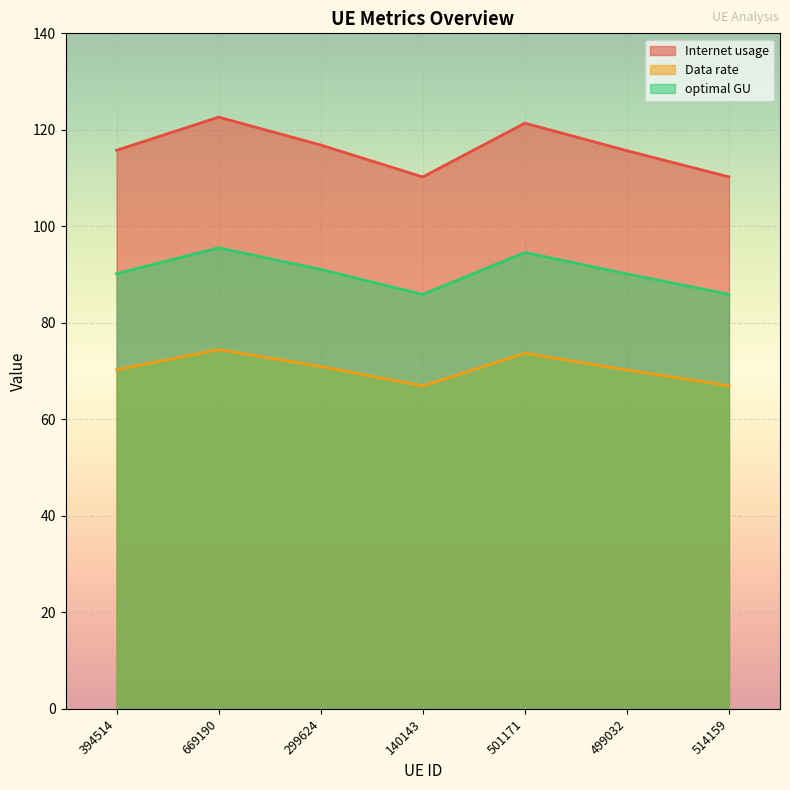

Between 669190 and 499032, which series saw the biggest shift?

Internet usage